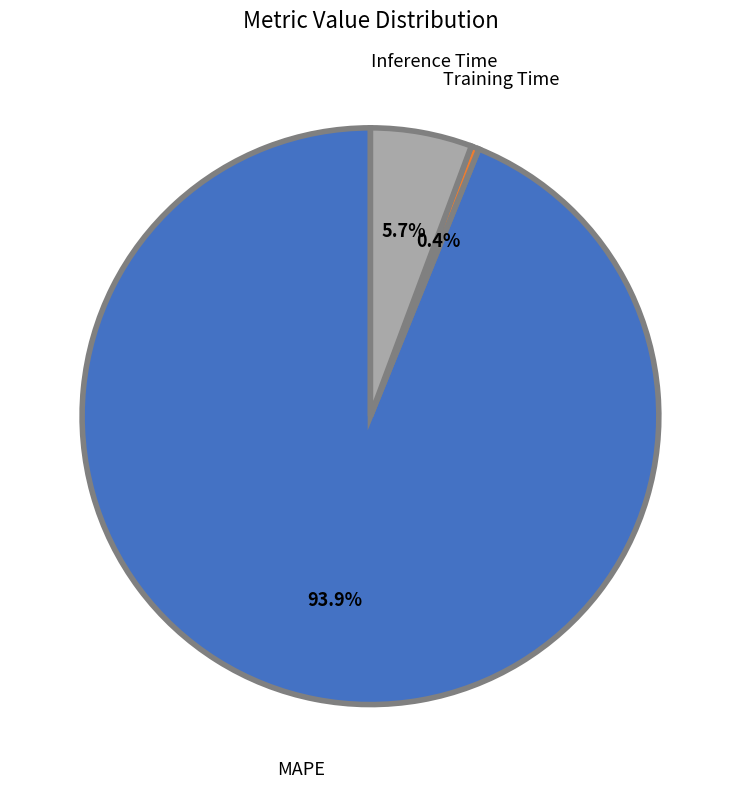

Rank the categories by value from highest to lowest.

MAPE, Inference Time, Training Time